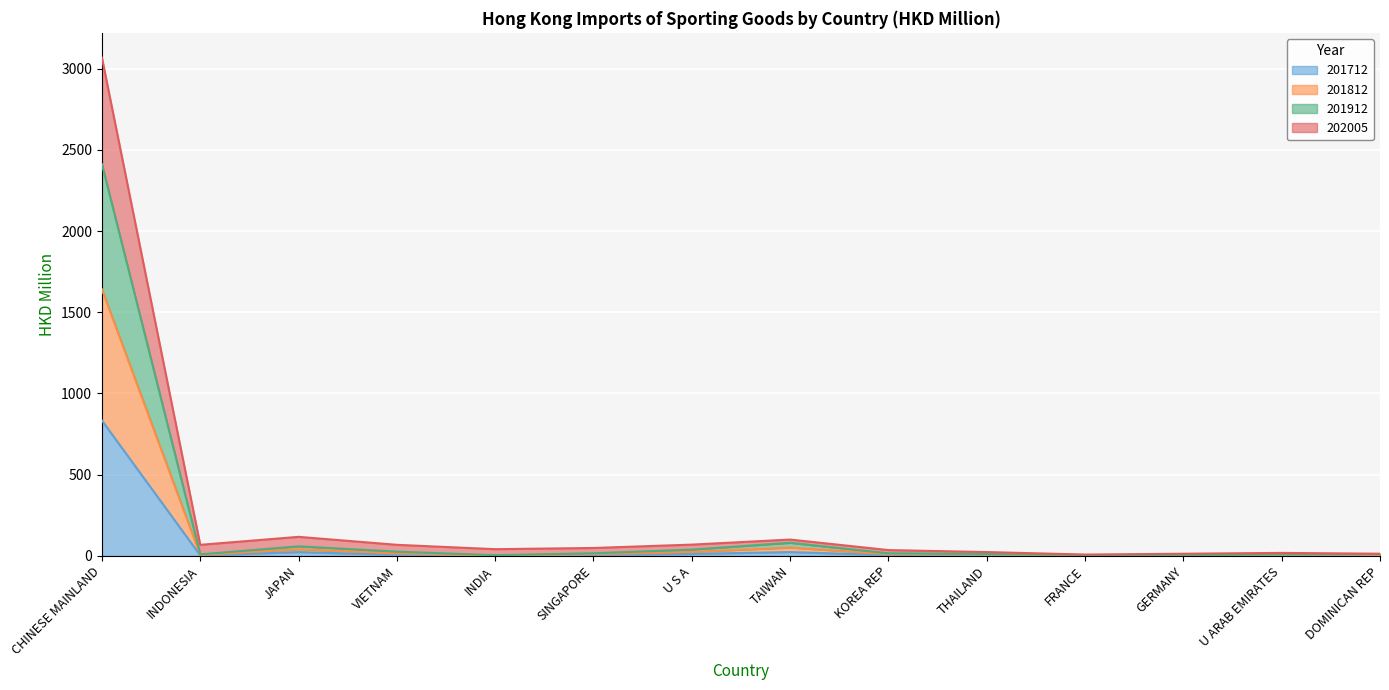

In 201812, how many points are higher than both neighbors (excluding endpoints)?

2